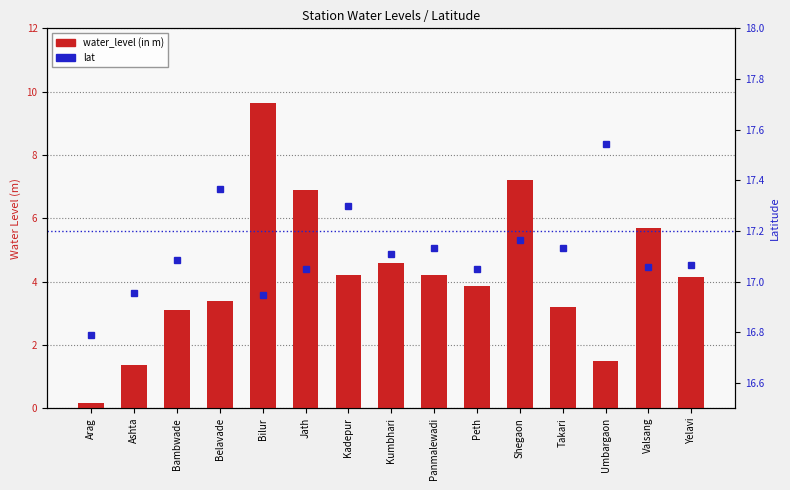

What is the total value across all series at Bambwade?

20.2